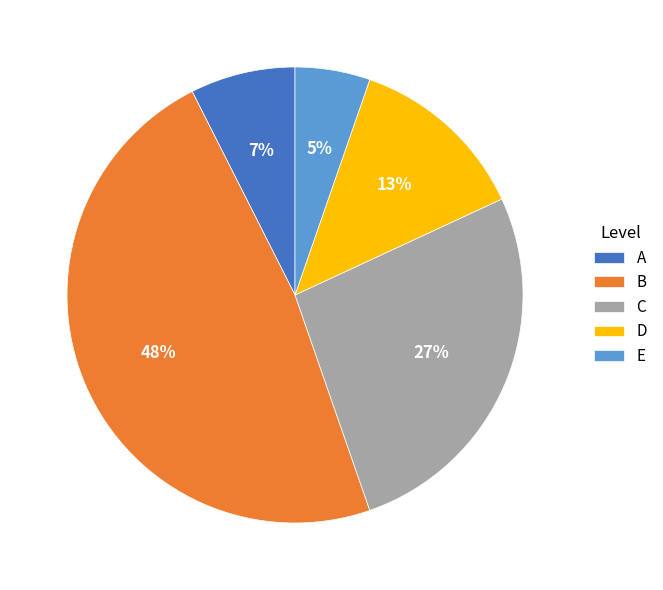

Which has a higher value, B or D?

B